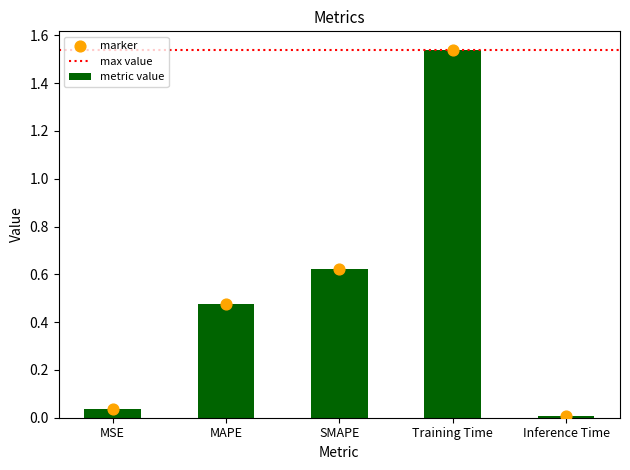

Which has a higher value, MAPE or MSE?

MAPE